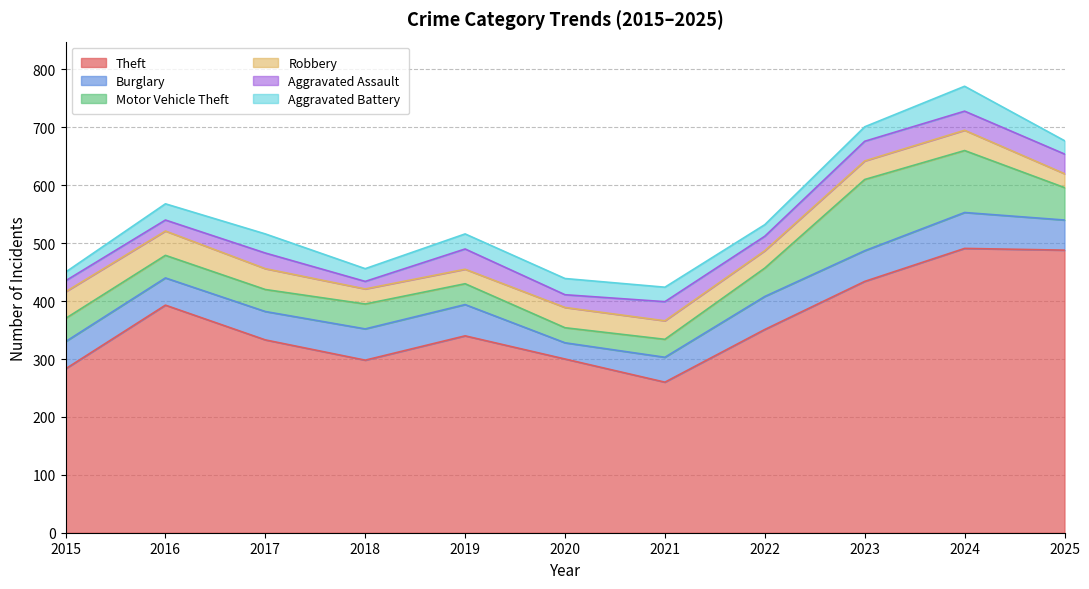

Which series has the widest spread of values?

Theft